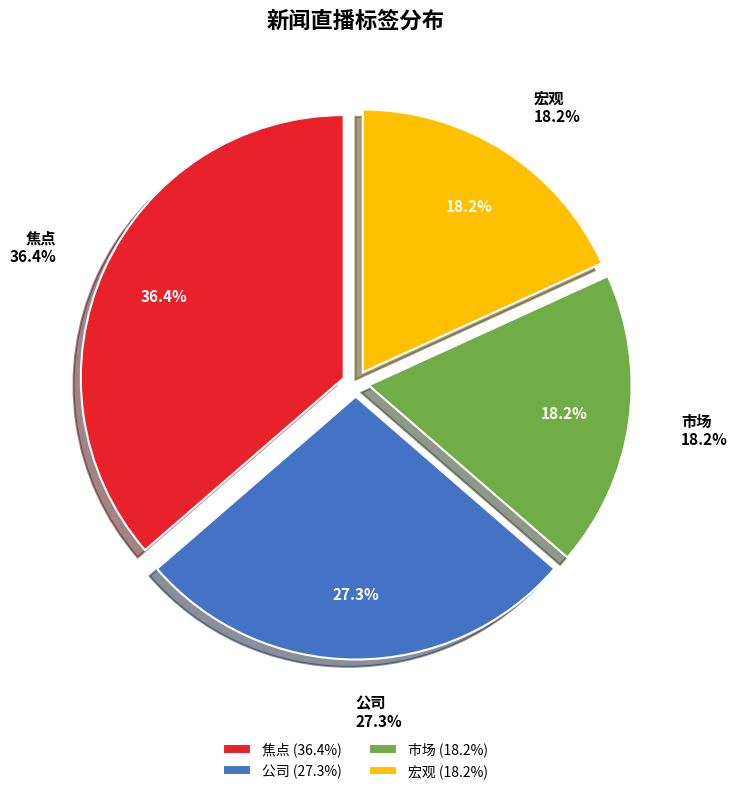

Is there any slice that represents more than half of the pie?

No